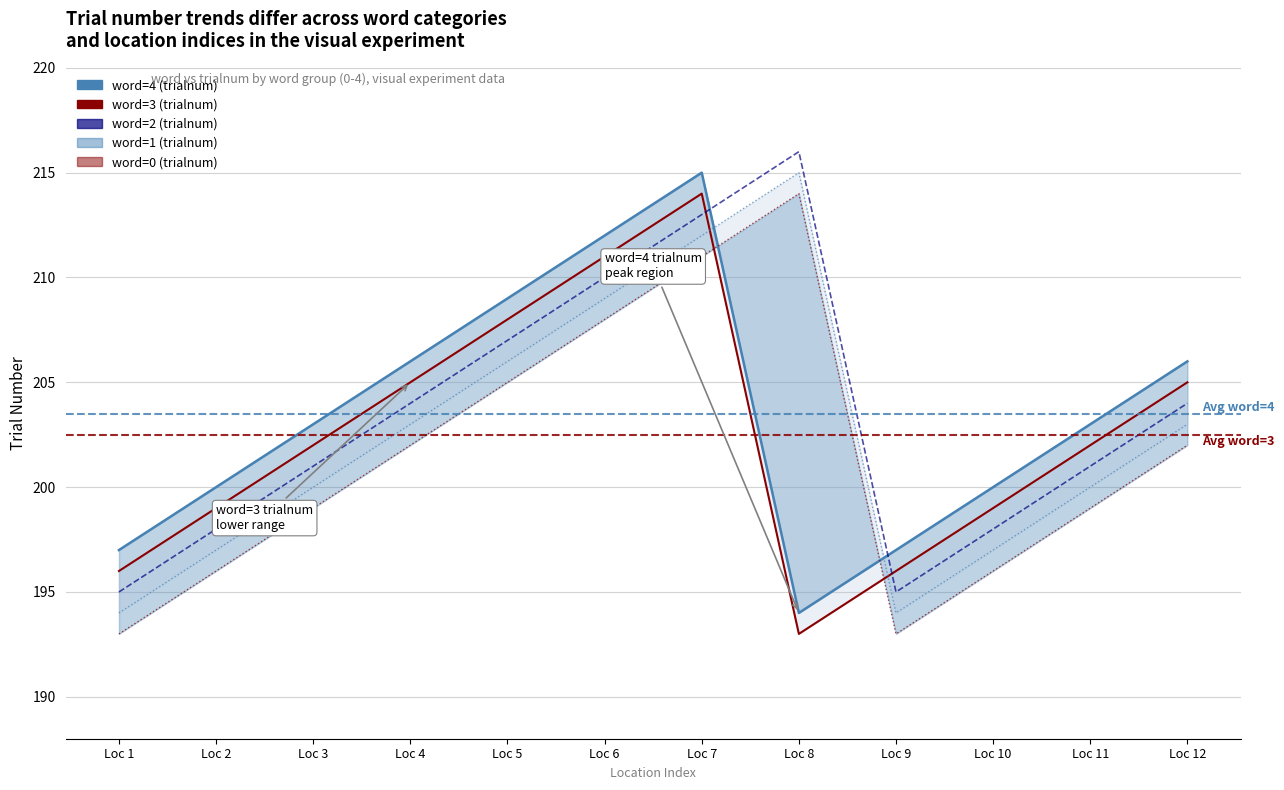

What is the value of the word=3 (trialnum) point at the 10th from the left?

199